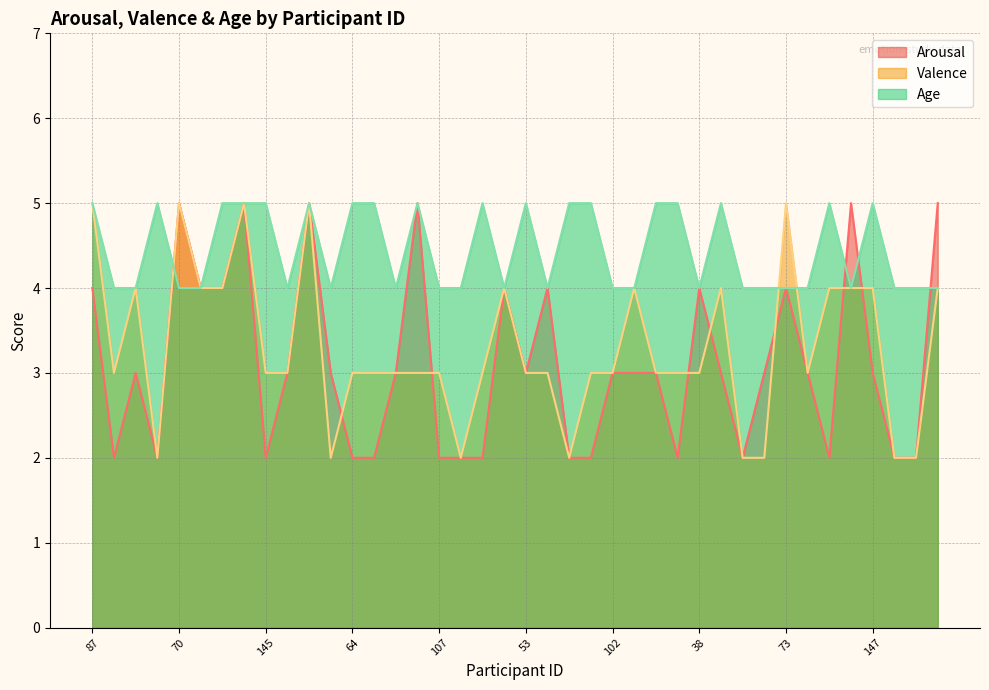

True or false: Arousal and Valence intersect in this chart.

True